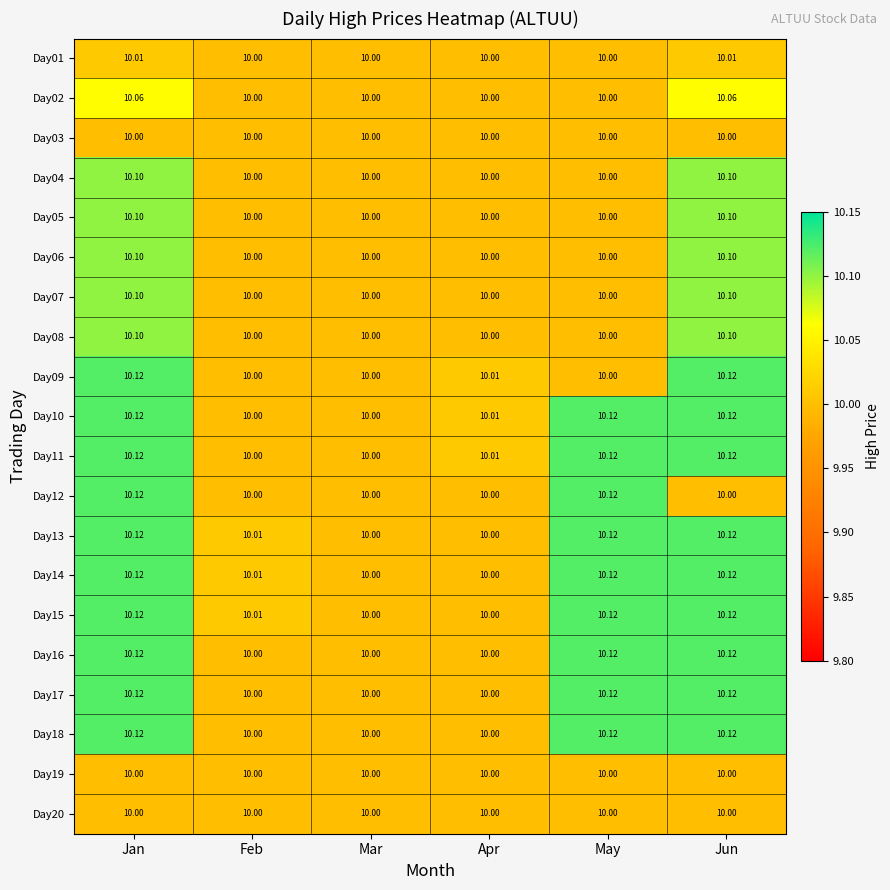

At which category is the sum across all series the highest?

Jan